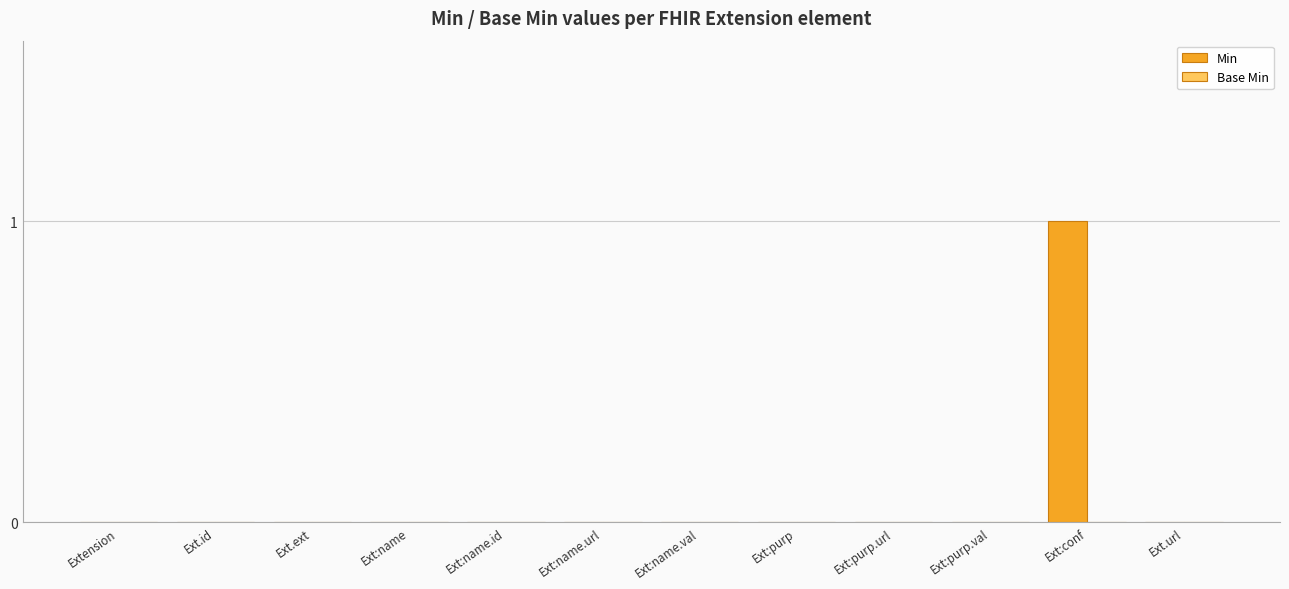

True or false: the data shows 1 at Ext:purp.val.

False